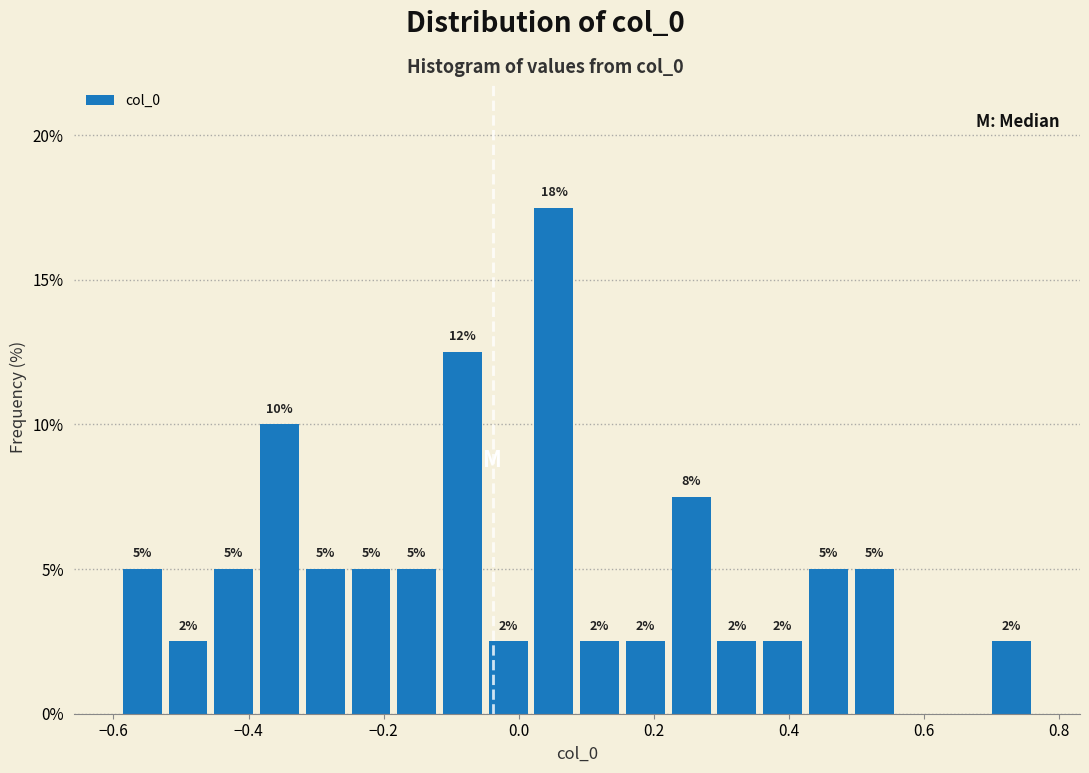

Around what value on the x-axis is the tallest bar? Give the approximate position of its centre, as read against the axis.

0.06